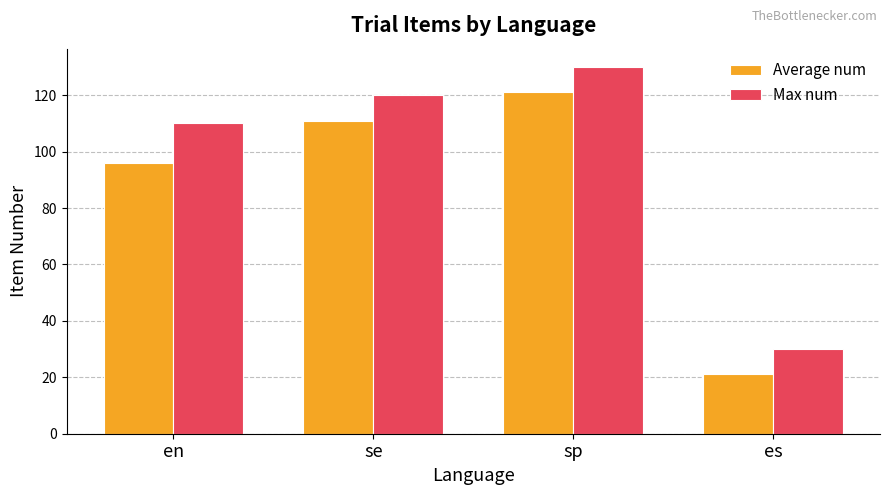

What is the label of the 2nd bar from the left?

se